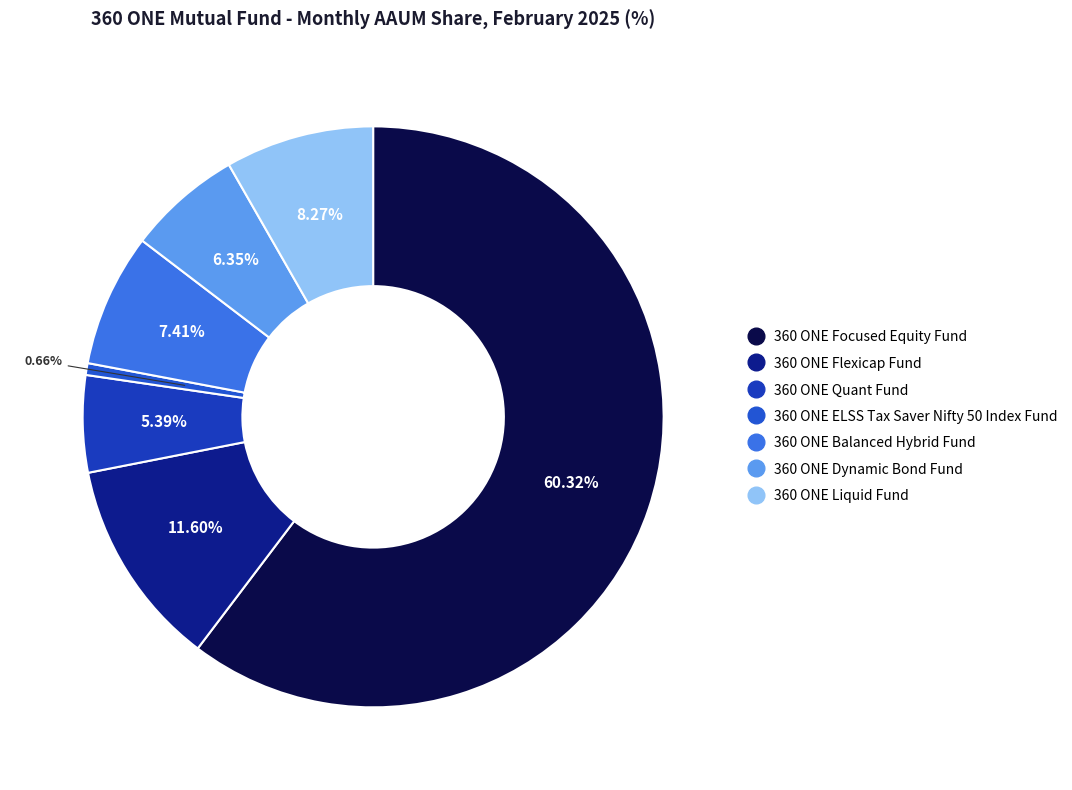

To the nearest percent, what percentage of the pie is 360 ONE Quant Fund?

5%